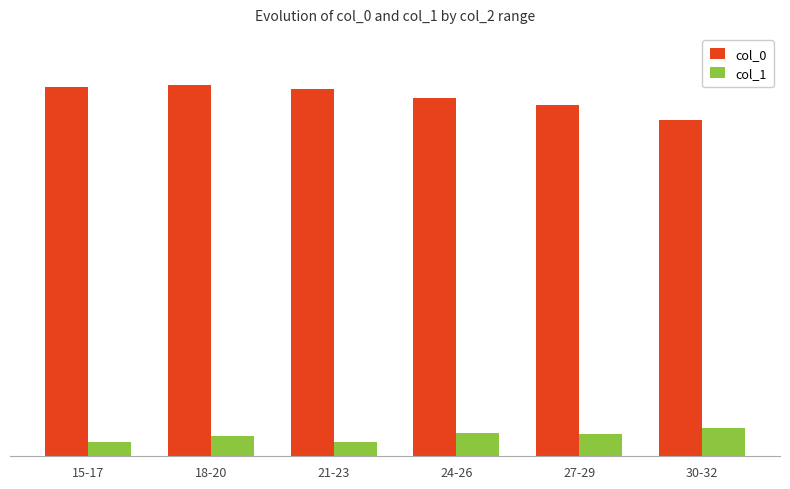

Does the chart contain any negative values?

No